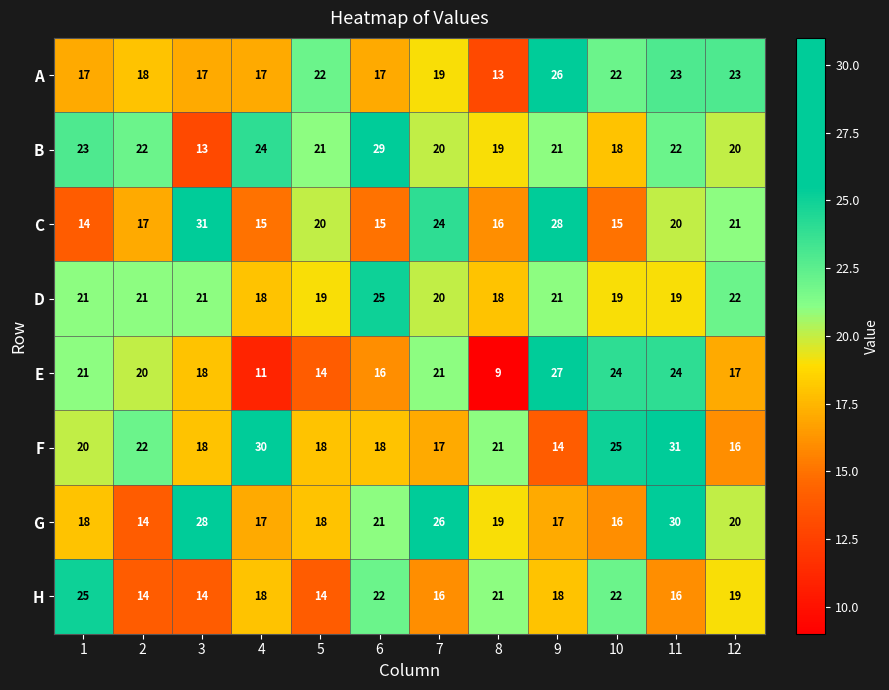

Where does the G series first go above 19?

3